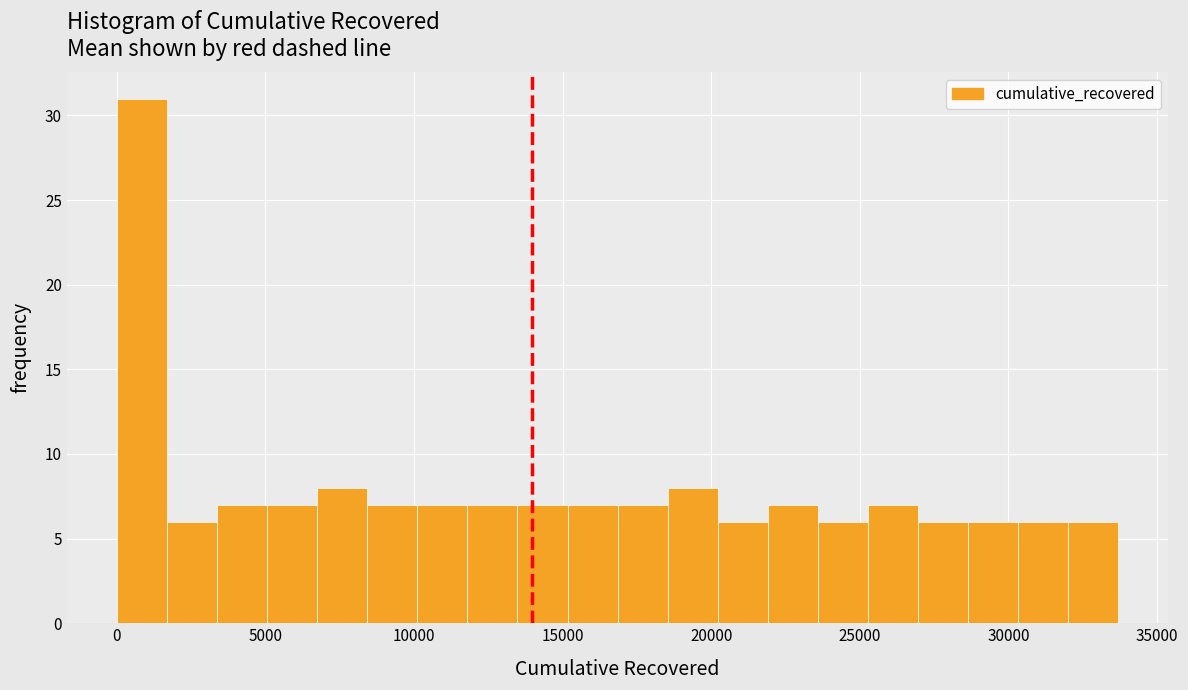

Around what value on the x-axis is the tallest bar? Give the approximate position of its centre, as read against the axis.

1000